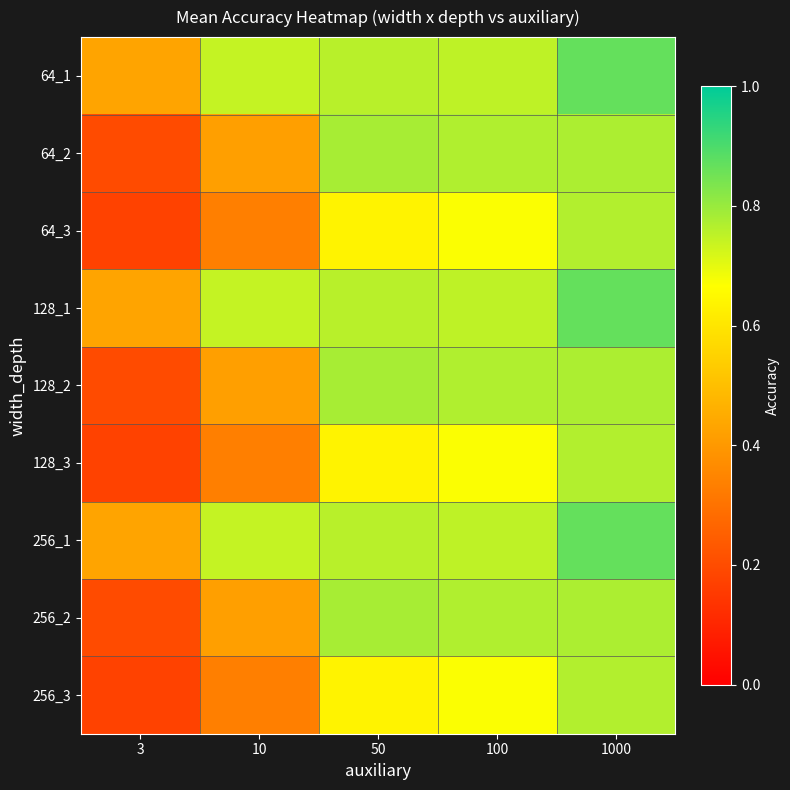

At how many categories does at least one series exceed 0?

5